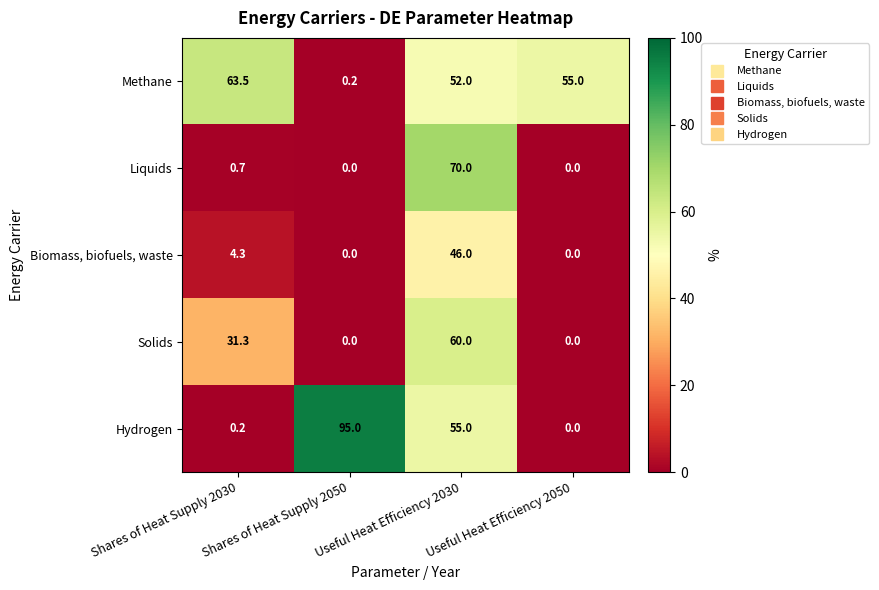

At how many categories does at least one series exceed 21?

4